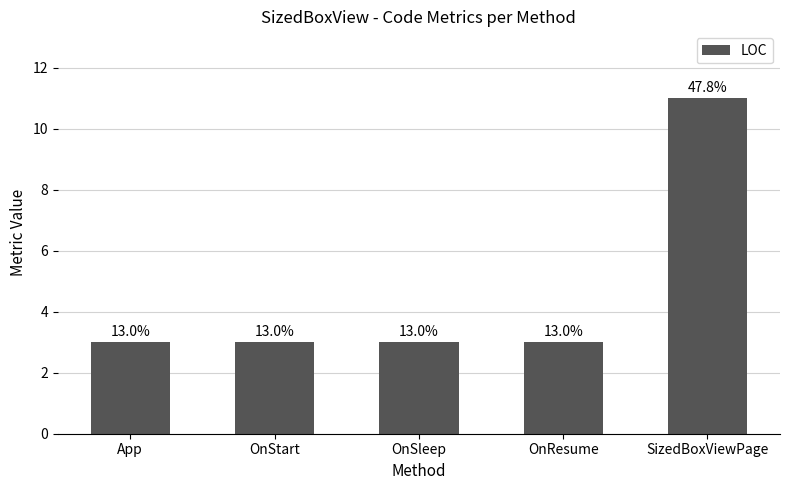

The chart shows a value of 2 at OnStart. True or false?

False